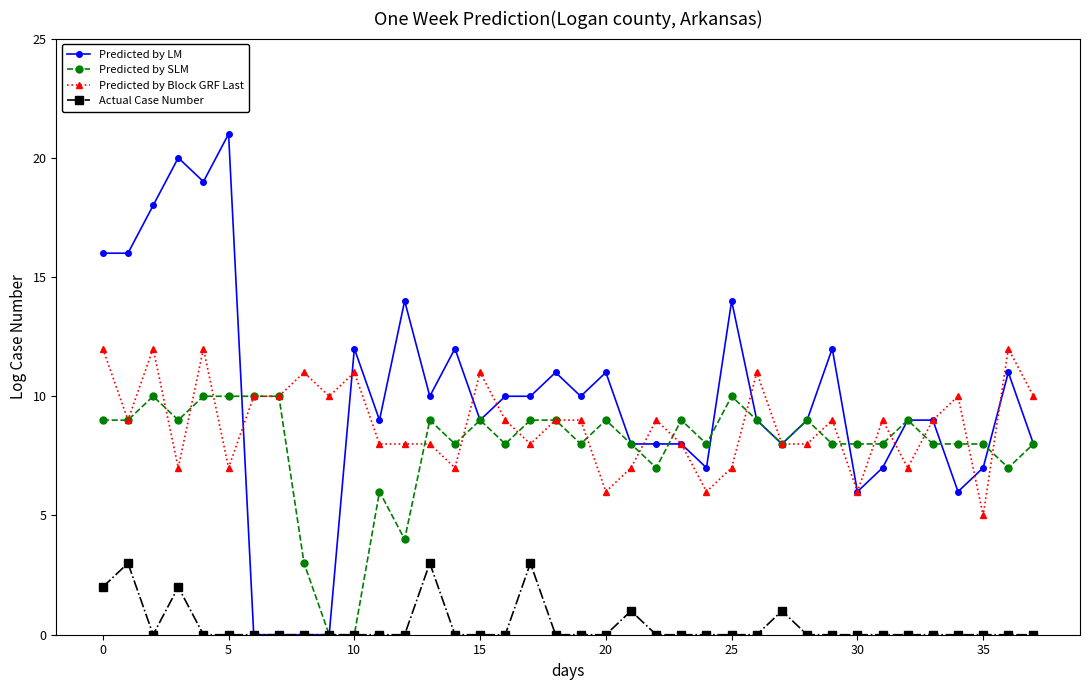

Rank the series by their maximum value, from highest to lowest.

Predicted by LM, Predicted by Block GRF Last, Predicted by SLM, Actual Case Number